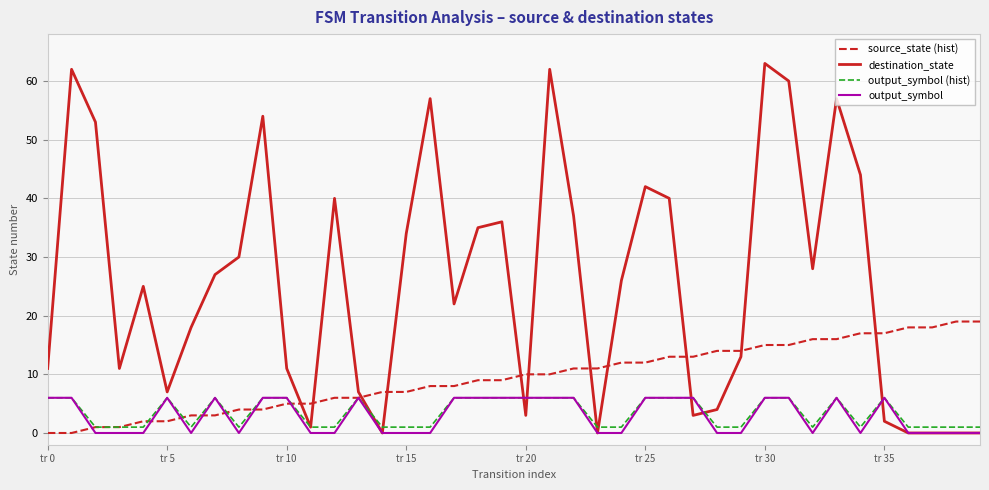

How many intersections are there between destination_state and source_state (hist)?

11